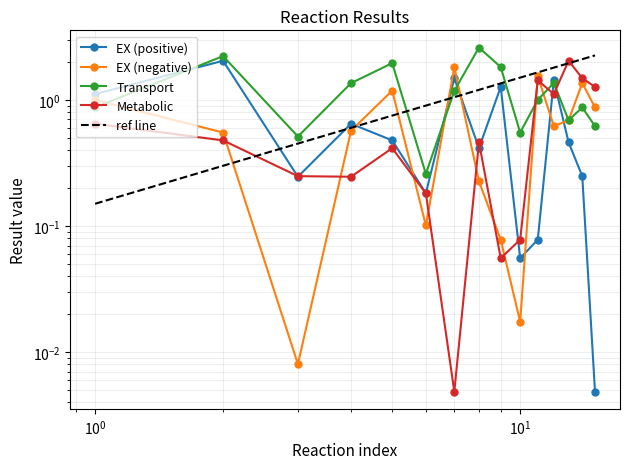

Rank the series at 10 from lowest to highest value.

EX (negative), EX (positive), Metabolic, Transport